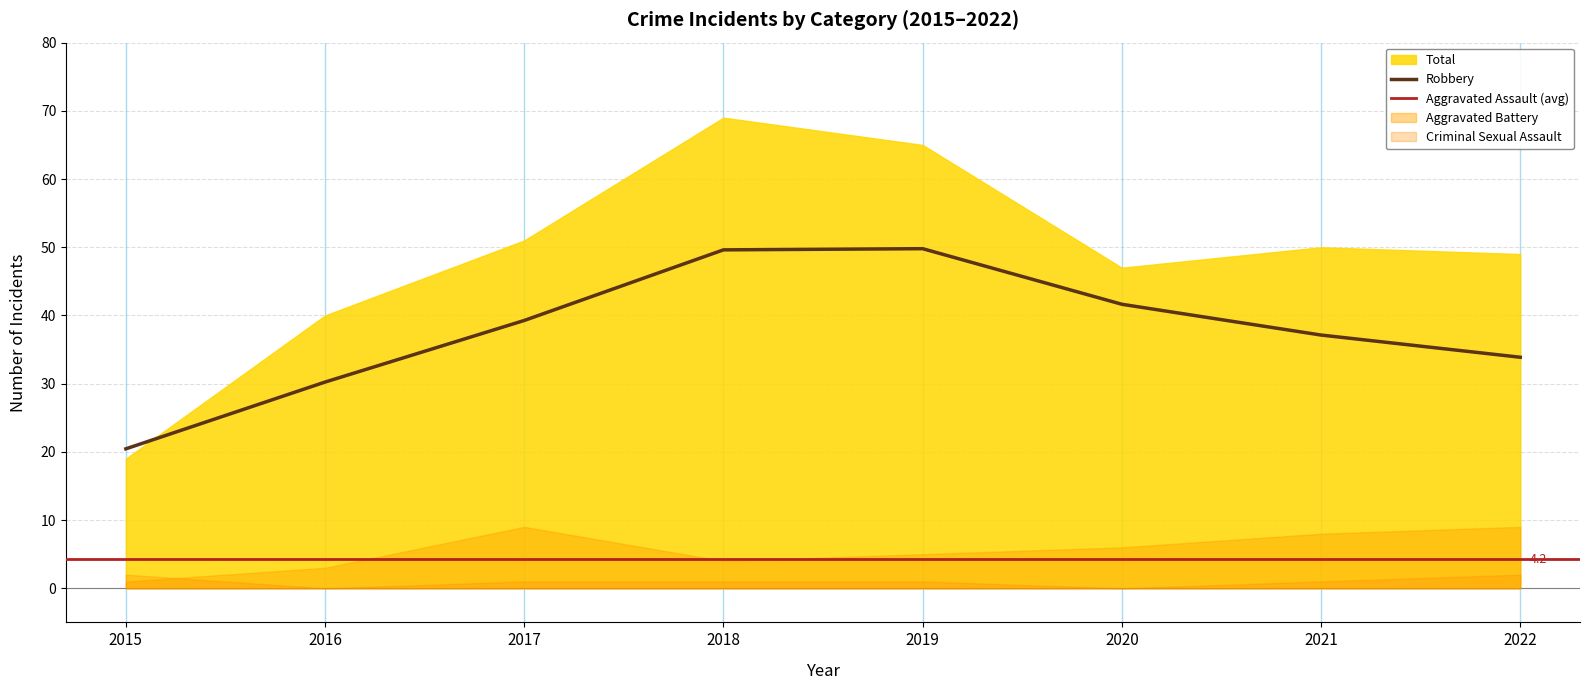

The Robbery series shows 20.4 at 2015. True or false?

True